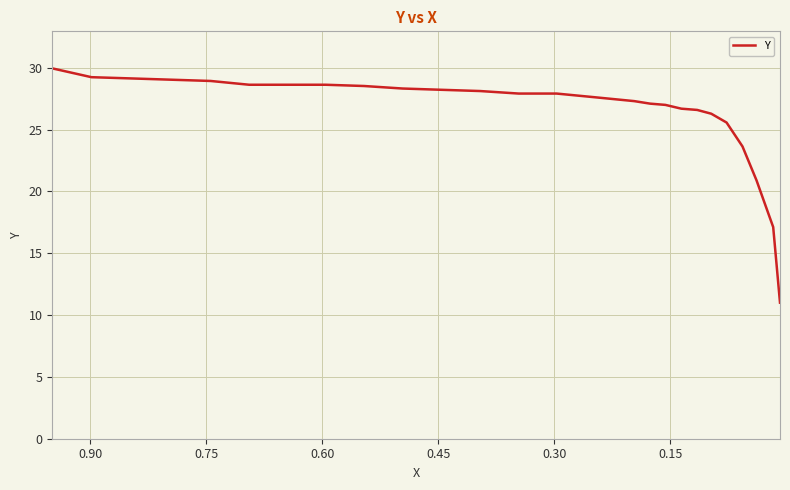

How many data points does each series have?

25